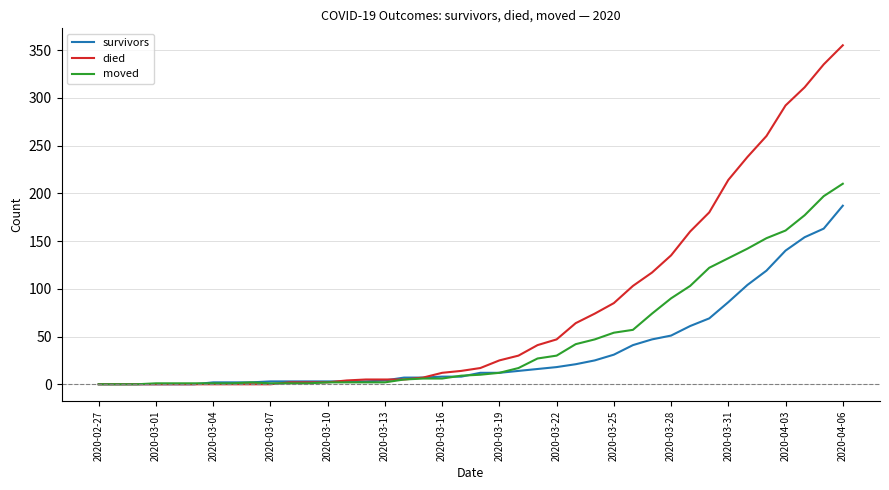

Which series has the largest range (max minus min)?

died